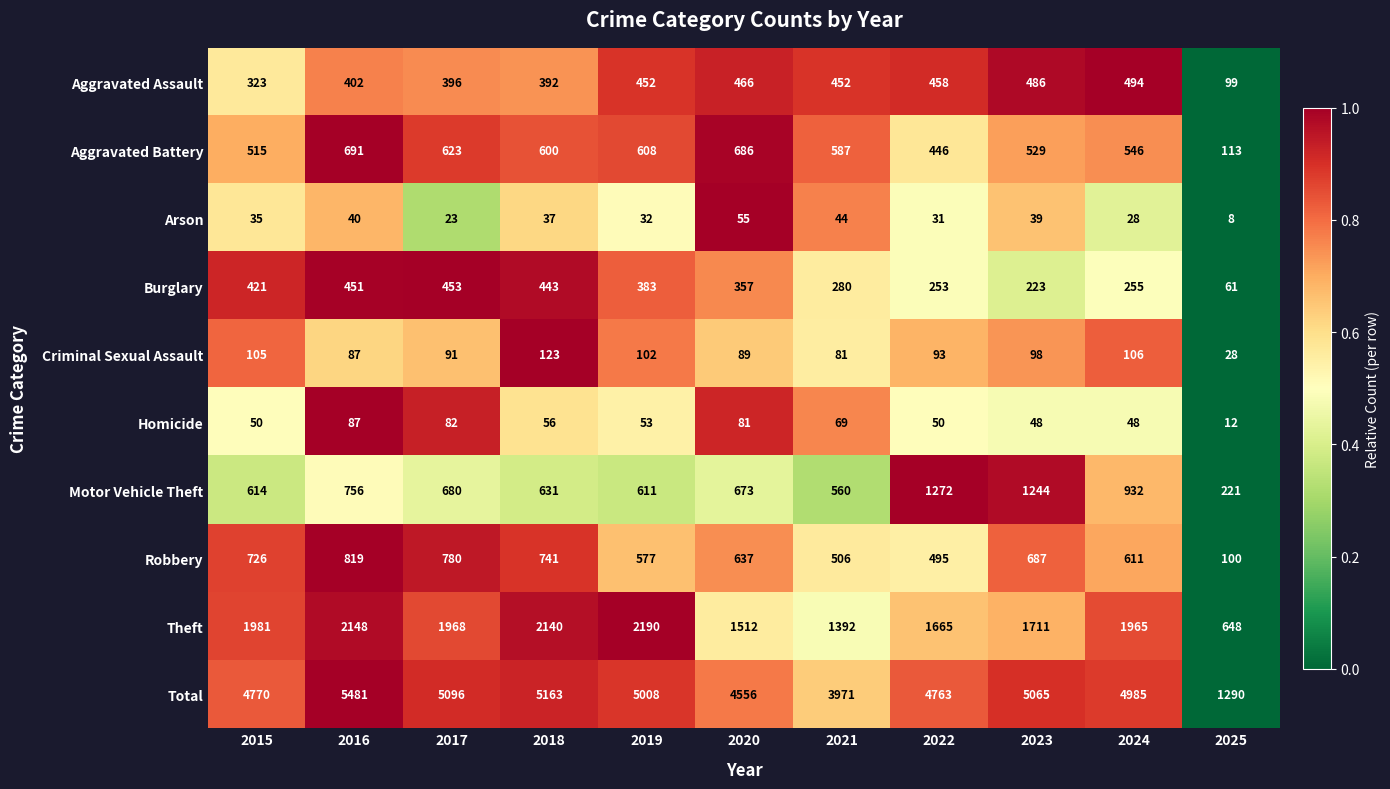

The Robbery series shows 258 at 2016. True or false?

False